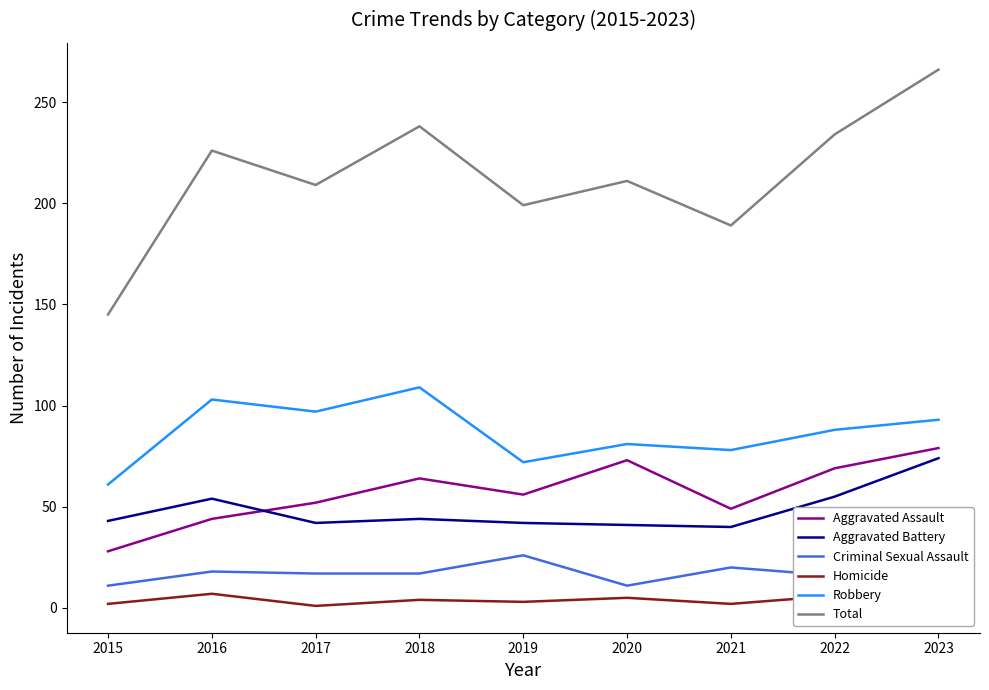

What is the difference between the maximum and minimum values in the Homicide series?

6